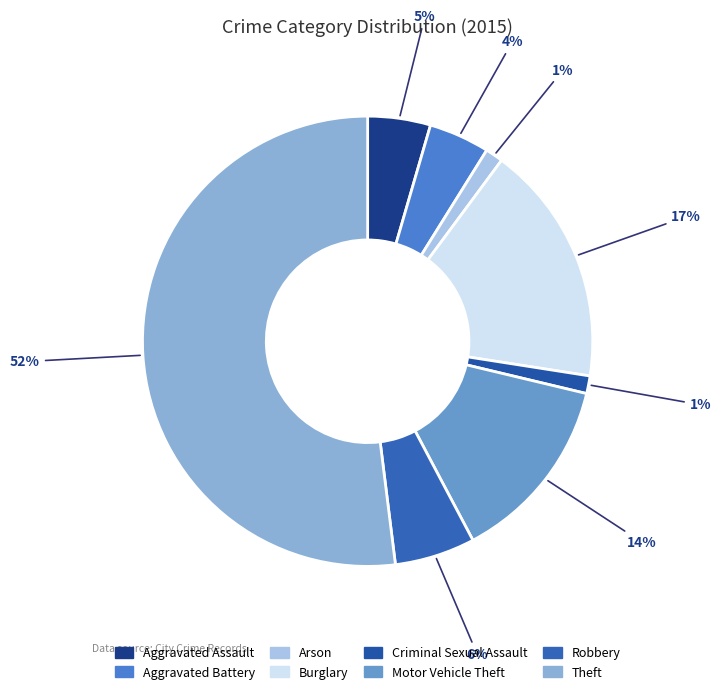

To the nearest percent, what portion does Aggravated Assault represent?

5%